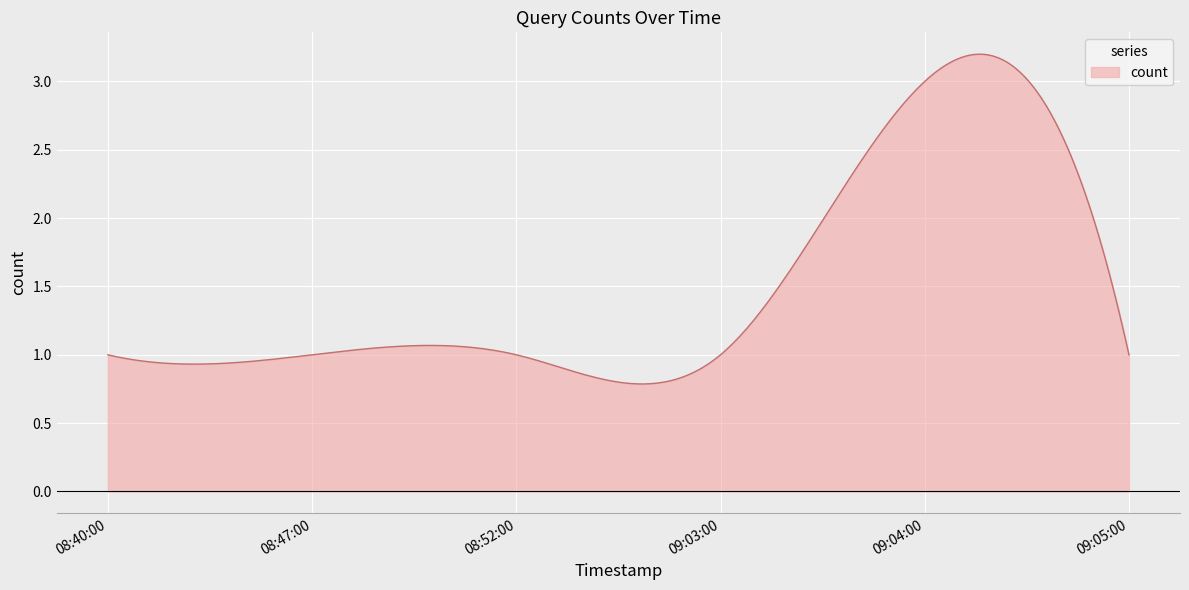

How many lines are shown in the chart?

1